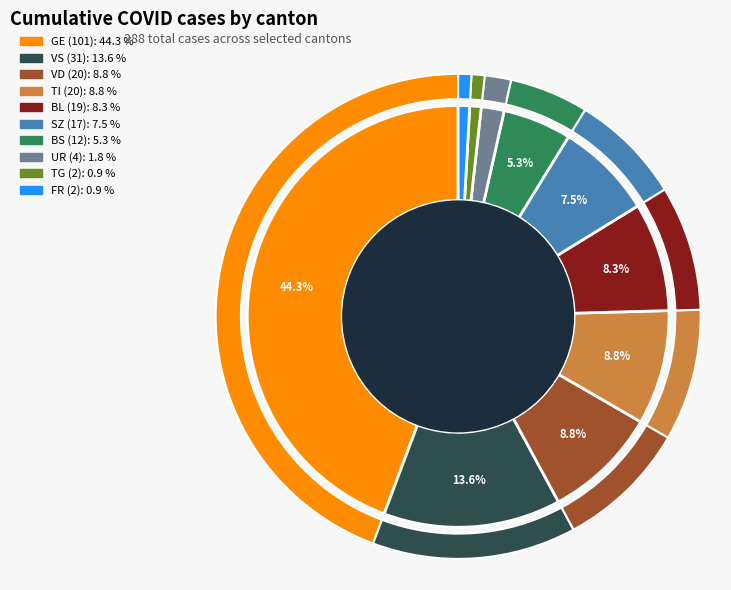

What is the smallest slice in the pie chart?

FR